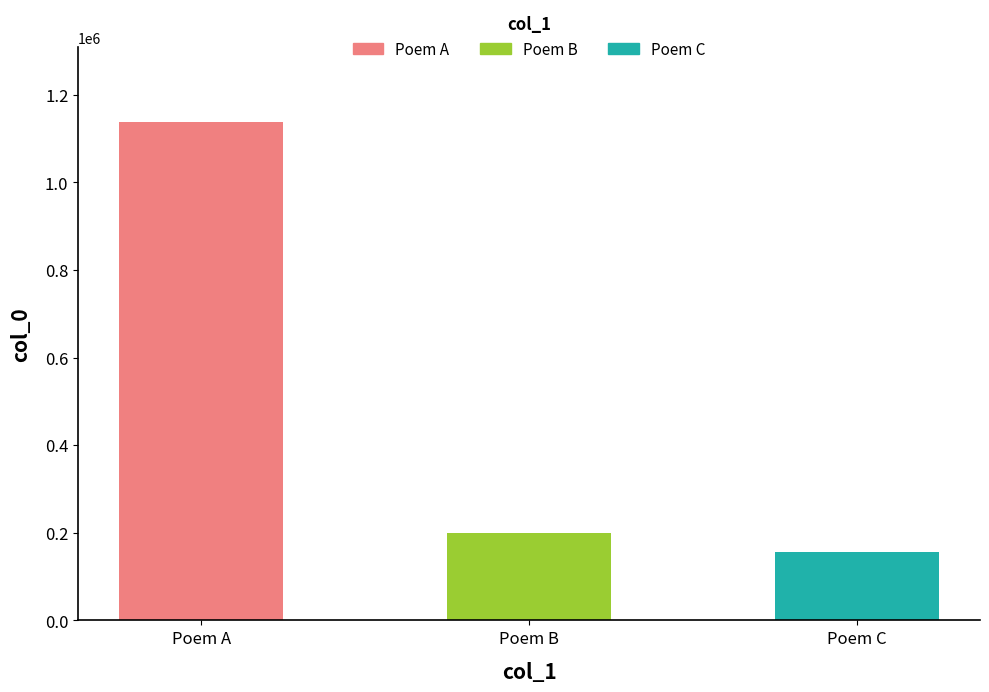

Does the chart contain any negative values?

No